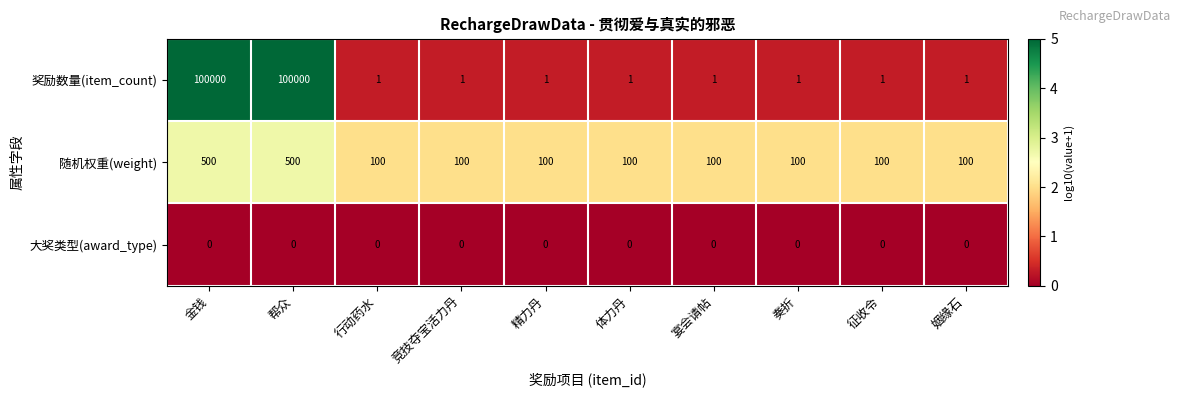

Which series has the largest total across all categories?

奖励数量(item_count)